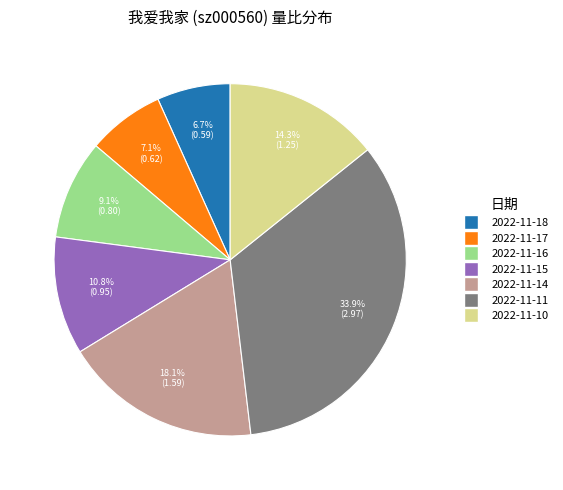

What portion of the pie excludes 2022-11-14?

81.9%